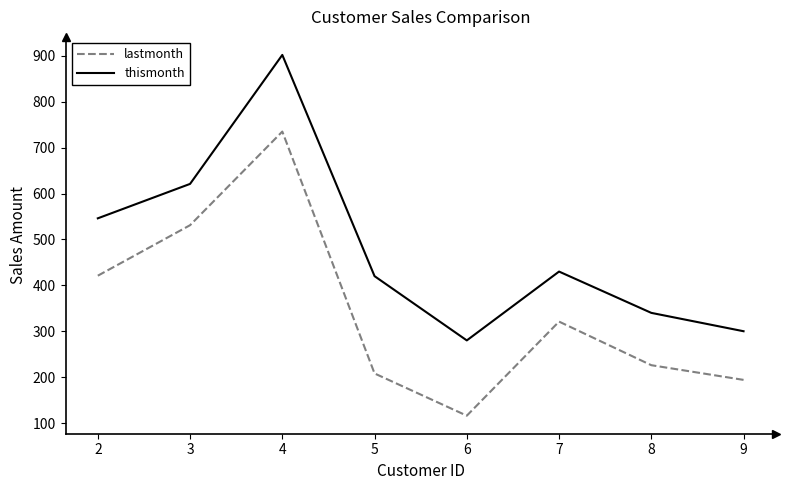

True or false: lastmonth and thismonth intersect in this chart.

False